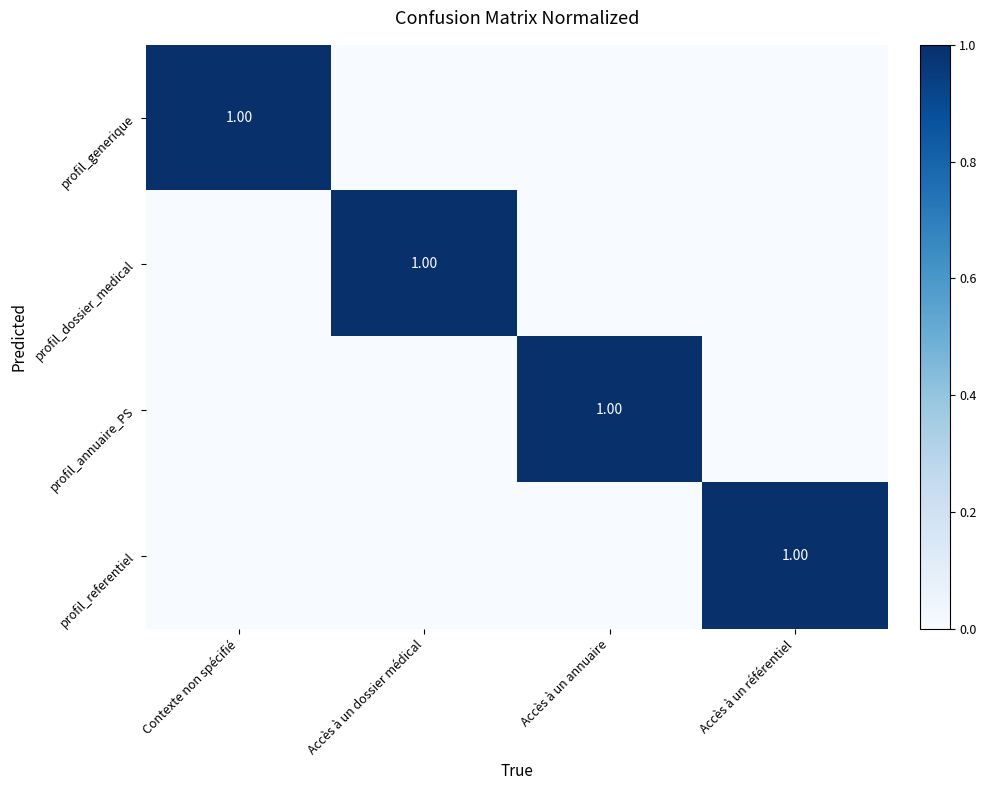

What is the greatest value displayed?

1